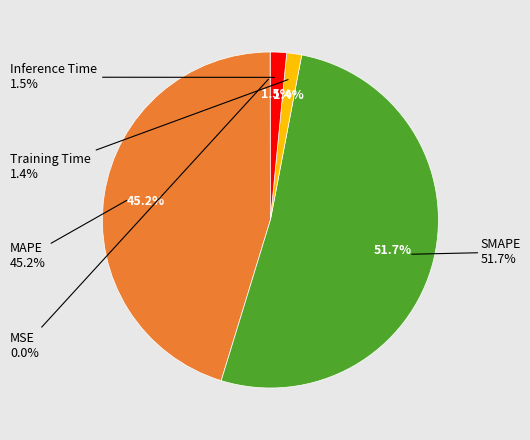

Which slice represents more than half of the pie?

SMAPE